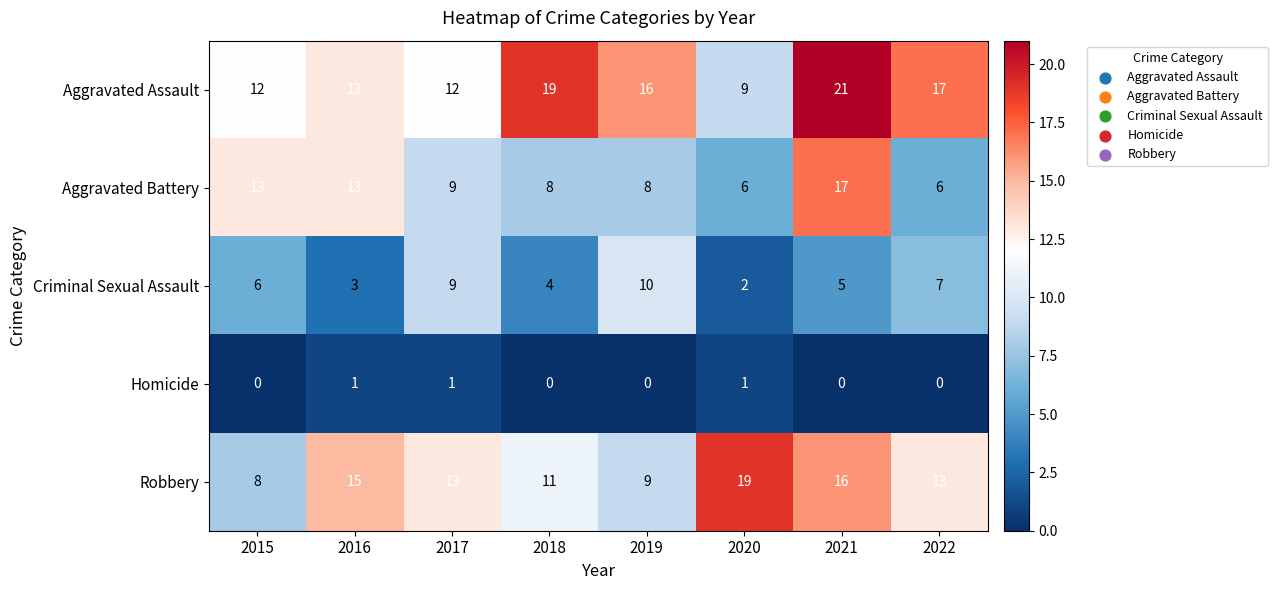

At which label does Aggravated Battery reach its peak?

2021